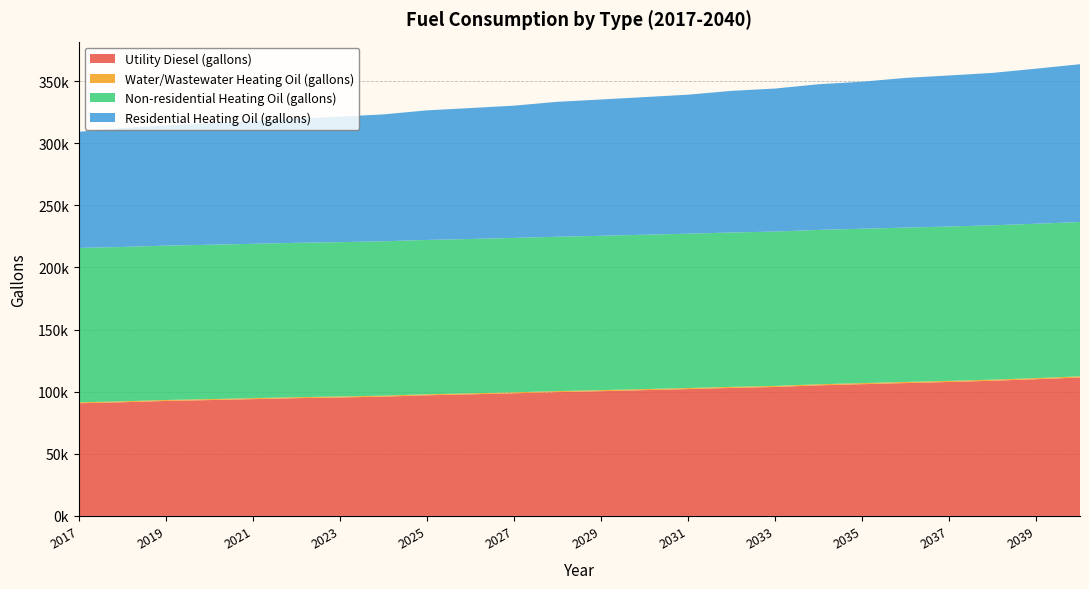

Reading left to right, extract all data points from this chart.

Utility Diesel (gallons): 2017=90689.8	2018=91460.3	2019=92539.0	2020=93232.5	2021=94003.0	2022=94773.5	2023=95312.9	2024=96006.4	2025=97085.1	2026=97855.6	2027=98703.2	2028=99627.8	2029=100398.3	2030=101245.9	2031=102093.4	2032=103018.1	2033=103788.6	2034=105098.4	2035=106023.1	2036=106947.7	2037=107795.2	2038=108796.9	2039=110029.8	2040=111416.7
Water/Wastewater Heating Oil (gallons): 2017=754.4	2018=760.4	2019=768.2	2020=773.9	2021=779.7	2022=785.3	2023=789.6	2024=795.1	2025=802.9	2026=809.2	2027=815.6	2028=822.6	2029=828.3	2030=834.9	2031=841.5	2032=848.2	2033=854.5	2034=864.3	2035=871.2	2036=878.2	2037=885.2	2038=892.4	2039=902.3	2040=912.3
Non-residential Heating Oil (gallons): 2017=124229.4	2018=124229.4	2019=124229.4	2020=124229.4	2021=124229.4	2022=124229.4	2023=124229.4	2024=124229.4	2025=124229.4	2026=124229.4	2027=124229.4	2028=124229.4	2029=124229.4	2030=124229.4	2031=124229.4	2032=124229.4	2033=124229.4	2034=124229.4	2035=124229.4	2036=124229.4	2037=124229.4	2038=124229.4	2039=124229.4	2040=124229.4
Residential Heating Oil (gallons): 2017=93496.2	2018=95658.2	2019=96739.2	2020=97820.2	2021=98901.2	2022=99982.2	2023=101063.2	2024=102144.3	2025=104306.3	2026=105387.3	2027=106468.3	2028=108630.3	2029=109711.4	2030=110792.4	2031=111873.4	2032=114035.4	2033=115116.4	2034=117278.4	2035=118359.5	2036=120521.5	2037=121602.5	2038=122683.5	2039=124845.5	2040=127007.6